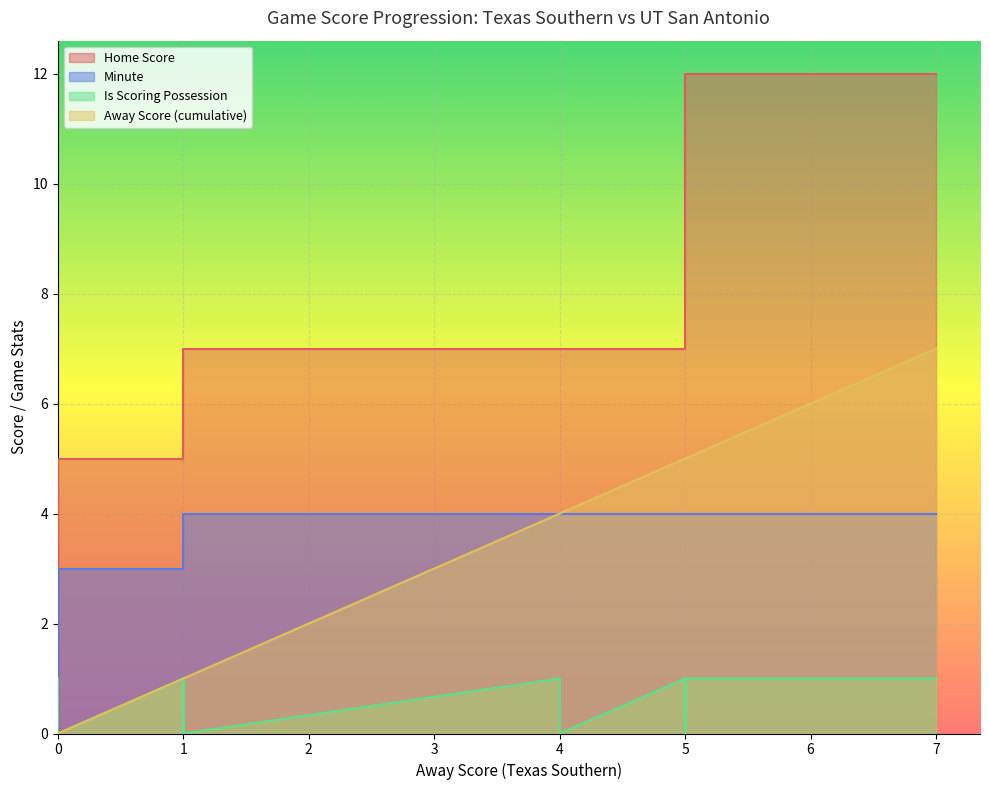

Reading left to right, extract all data points from this chart.

Away Score: 0	0	0	0	0	0	0	0	0	0	0	0	0	1	1	1	1	1	1	1	1	1	1	1	1	1	1	4	4	5	5	5	5	5	5	5	5	5	5	7
Home Score: 0	0	3	3	3	3	3	3	3	3	3	5	5	5	5	5	5	5	5	5	5	5	7	7	7	7	7	7	7	7	7	7	7	7	9	9	9	9	12	12
Minute: 0	0	0	1	1	1	1	2	2	2	2	2	3	3	3	3	3	3	3	4	4	4	4	4	4	4	4	4	4	4	4	4	4	4	4	4	4	4	4	4
isScoringPosession: 0	0	1	0	0	0	0	0	0	0	0	1	0	1	0	0	0	0	0	0	0	0	1	0	0	0	0	1	0	1	0	0	0	0	1	0	0	0	1	1